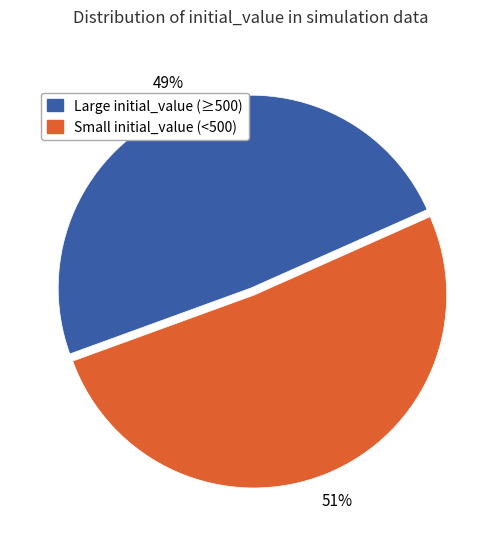

Is there a majority slice in this chart?

Yes